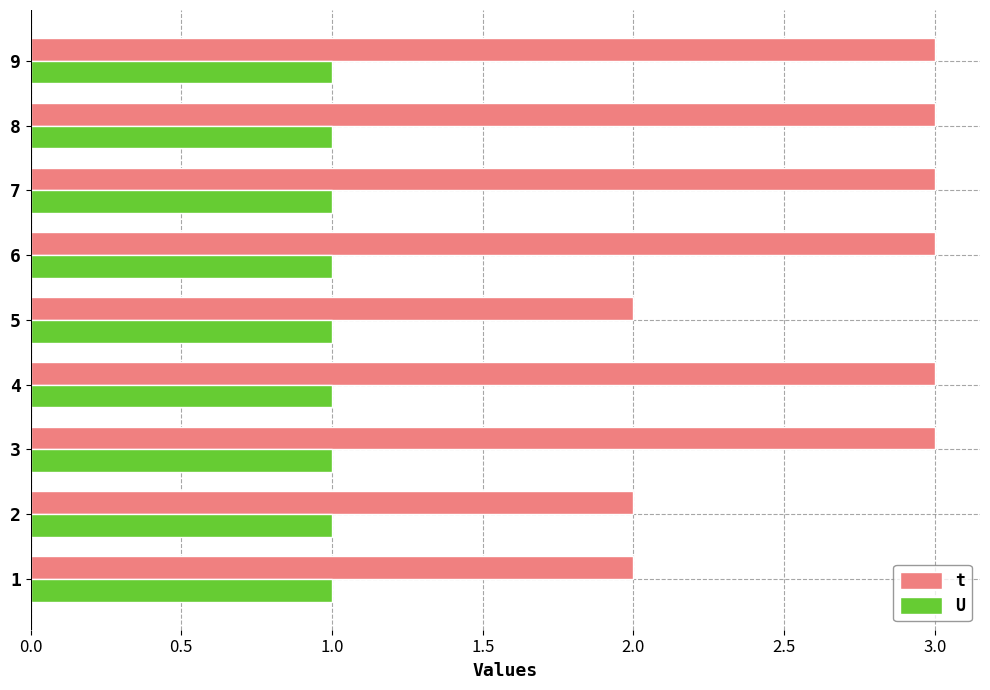

List the series in order of their peak value, lowest first.

U, t